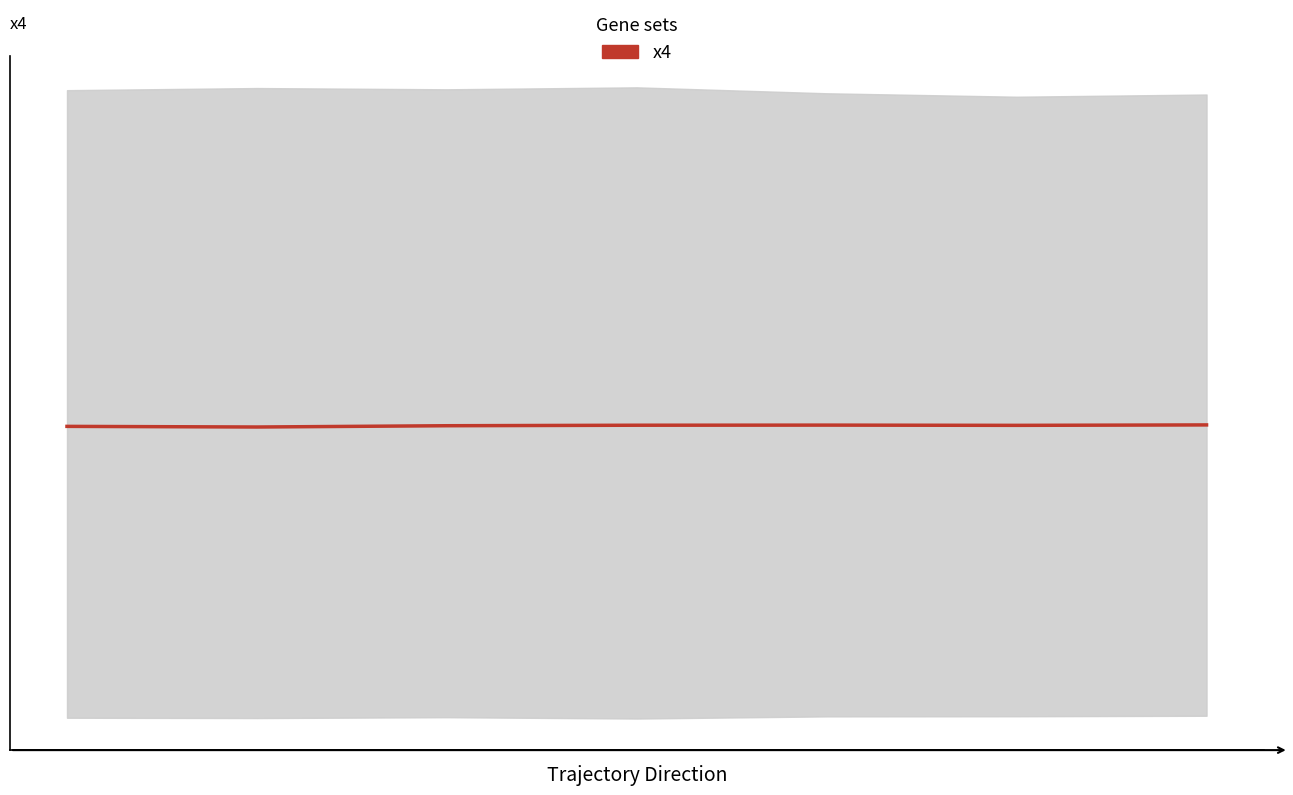

How many series are shown in this chart?

1